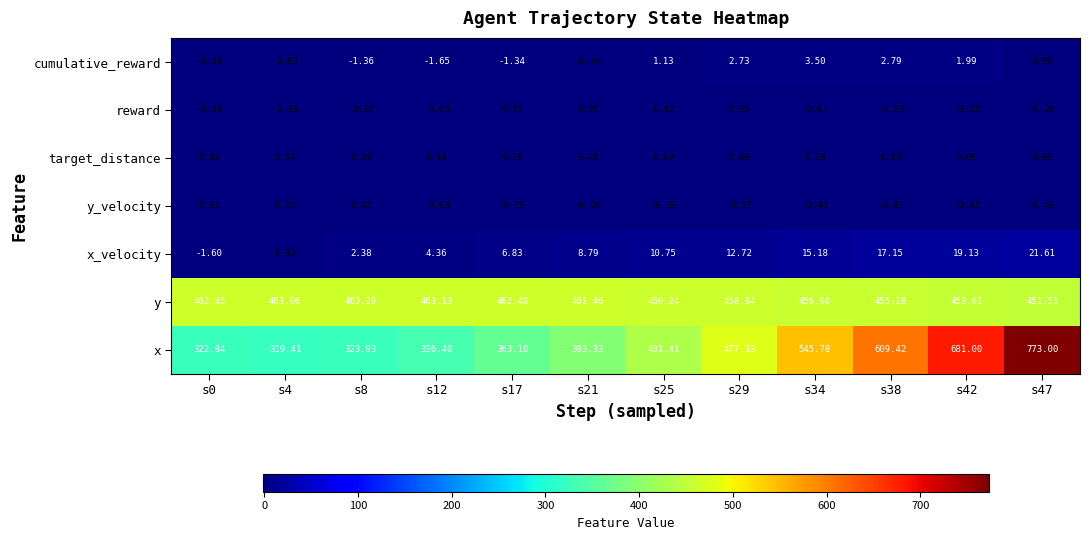

Which series has the largest range (max minus min)?

x